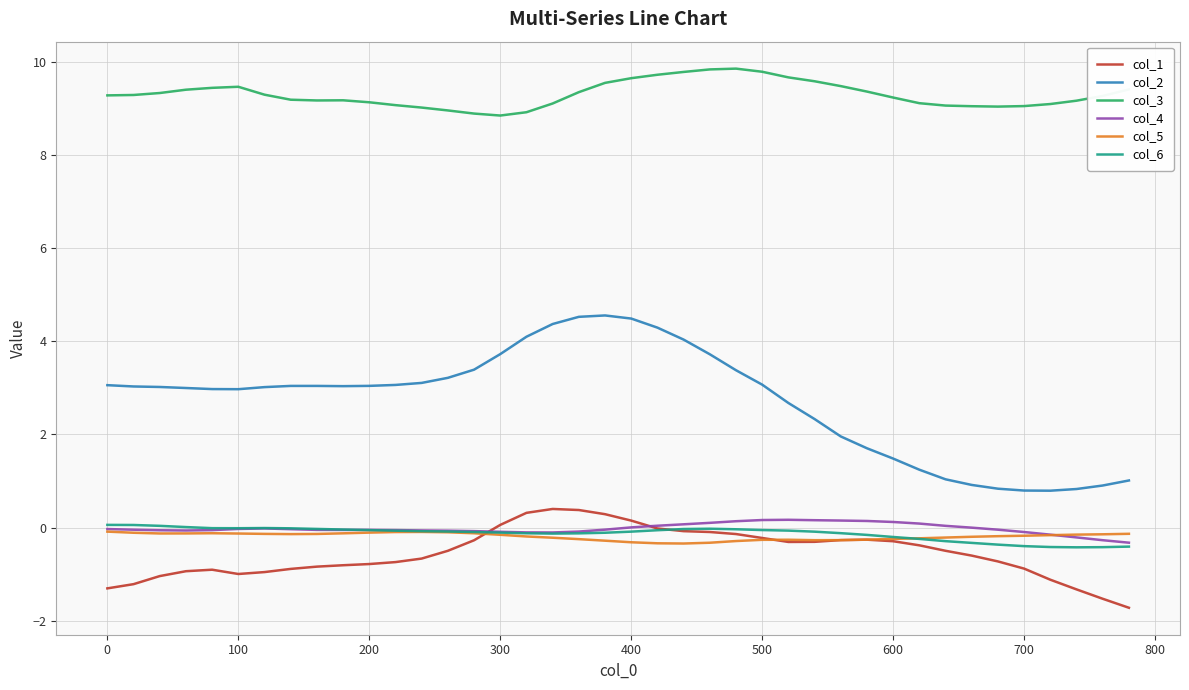

What are all the series names shown in the legend?

col_1, col_2, col_3, col_4, col_5, col_6